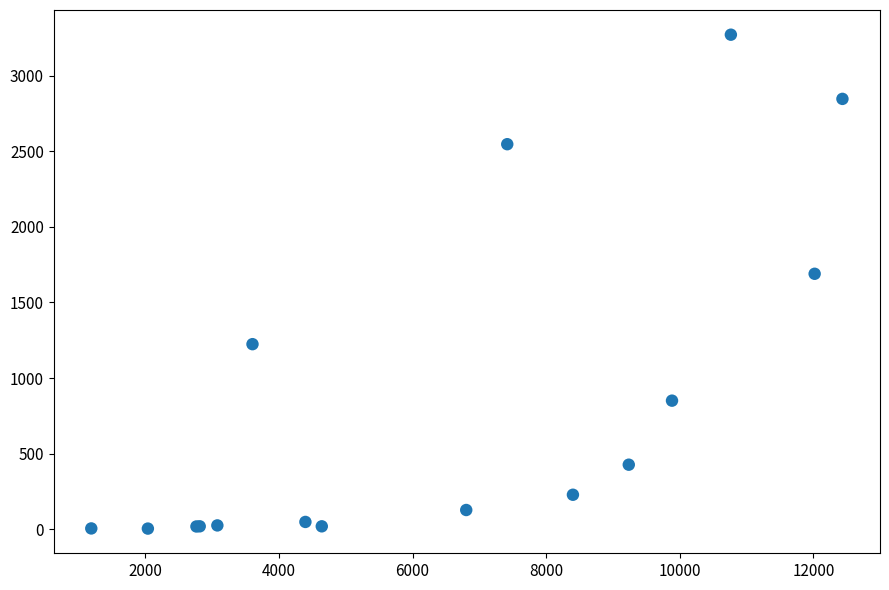

What Y value in the scatter plot is closest to 1638?

1690